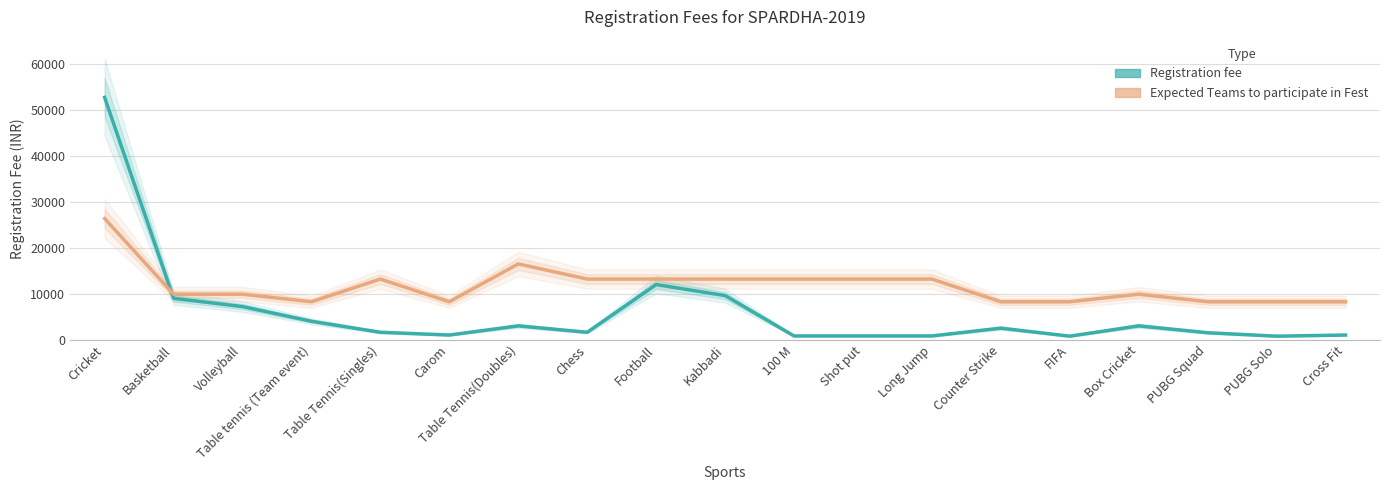

What position from the left is Table Tennis(Doubles)?

7